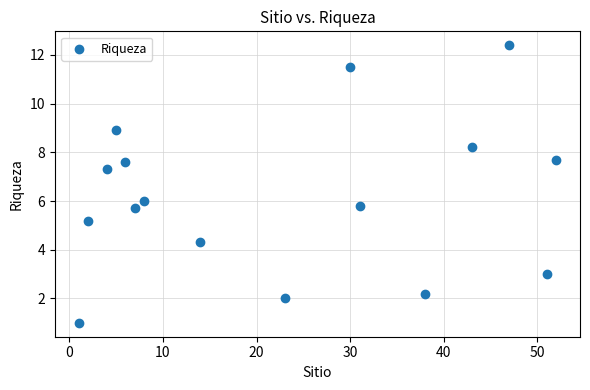

What is the range of Y values (max minus min)?

11.4